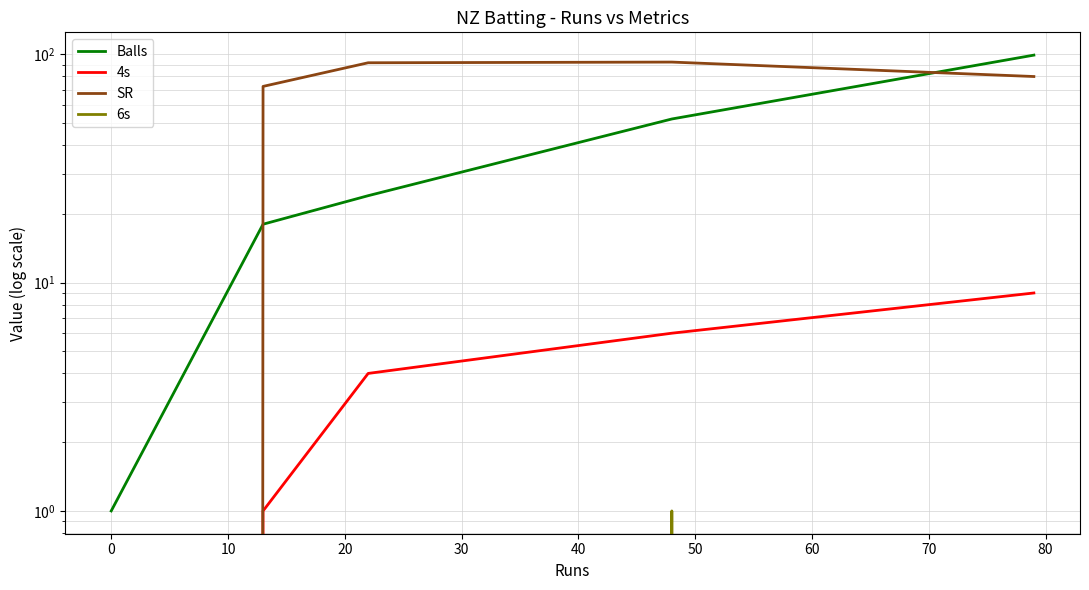

Which series has the largest total across all categories?

SR